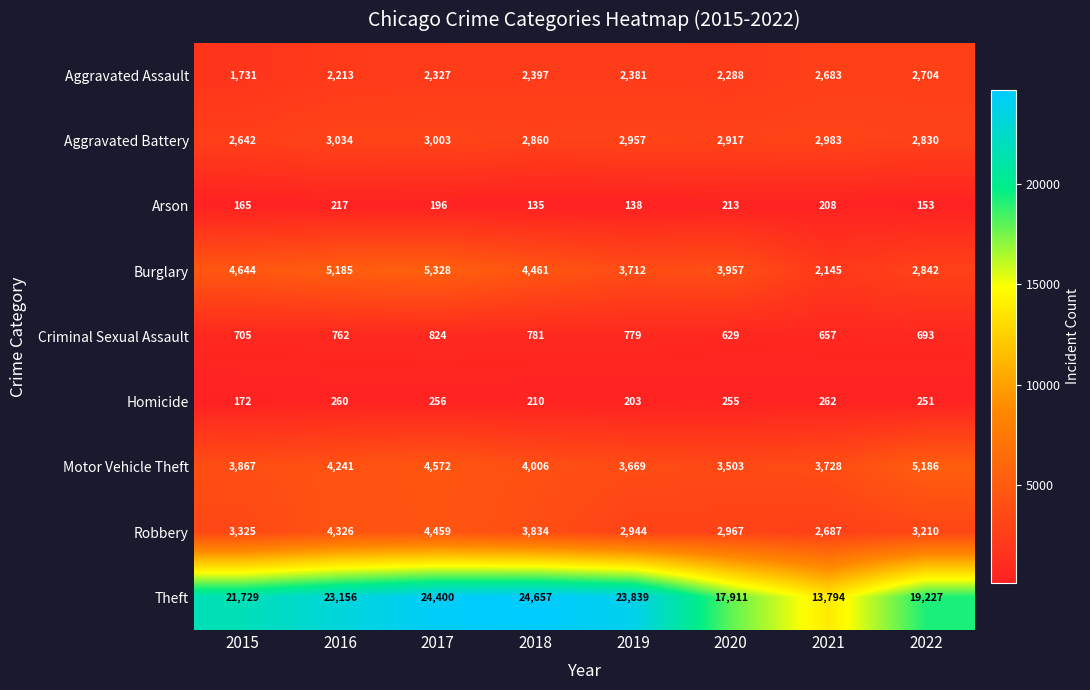

What is the average value of the Homicide series?

234